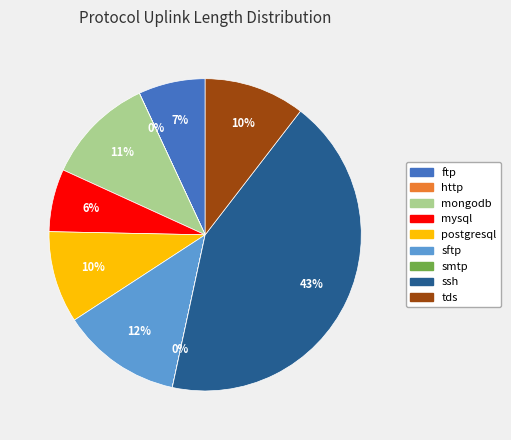

True or false: sftp accounts for 12% of the total.

True